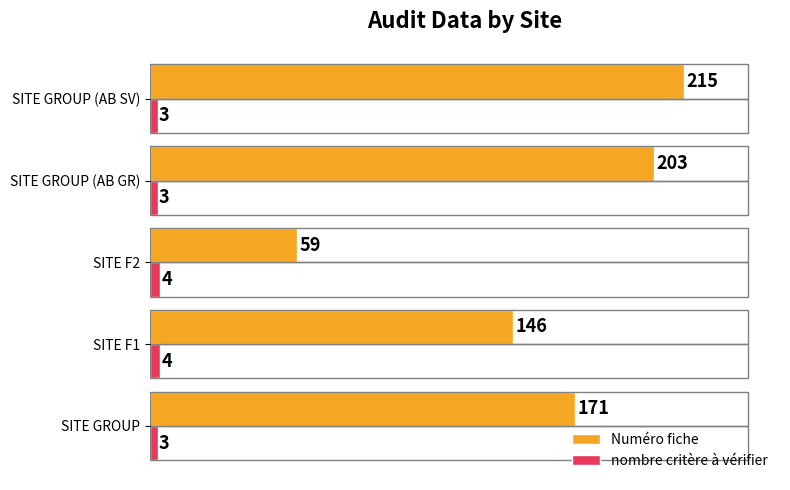

At how many categories does at least one series exceed 153?

3